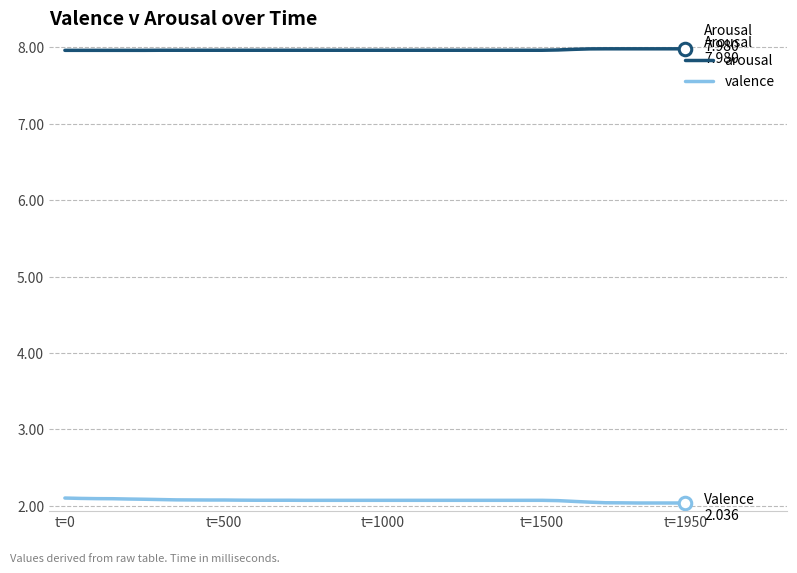

What is the minimum value shown in the chart?

2.0